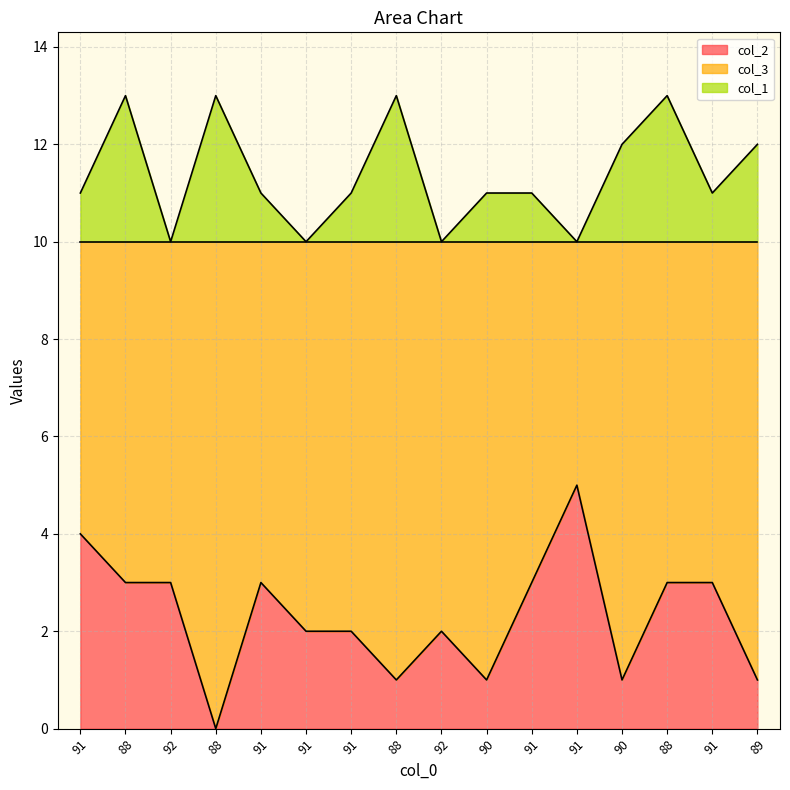

True or false: col_1 and col_2 intersect in this chart.

False